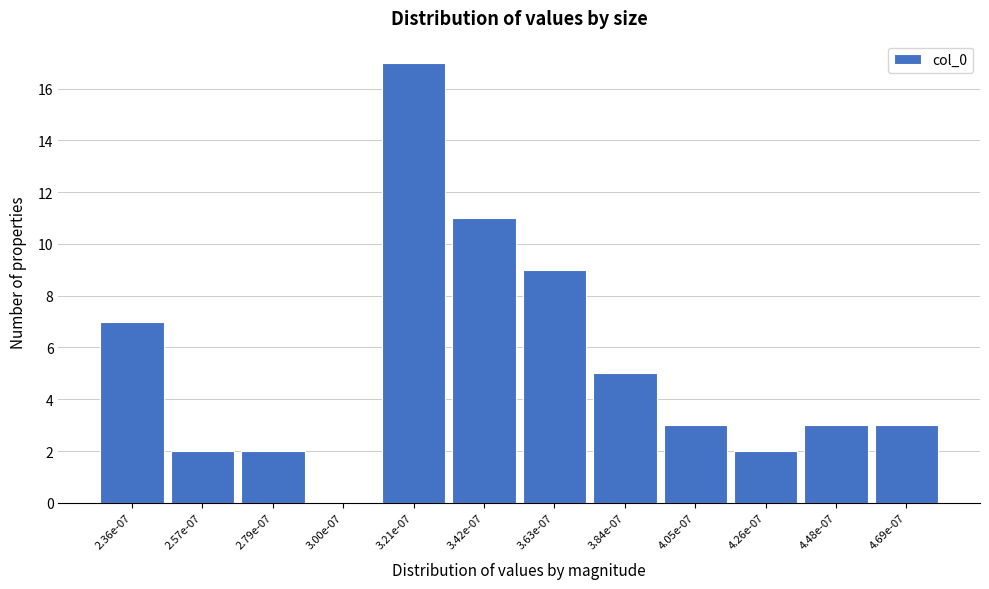

Reading left to right, extract all data points from this chart.

2.36e-07=7	2.57e-07=2	2.79e-07=2	3.00e-07=0	3.21e-07=17	3.42e-07=11	3.63e-07=9	3.84e-07=5	4.05e-07=3	4.26e-07=2	4.48e-07=3	4.69e-07=3